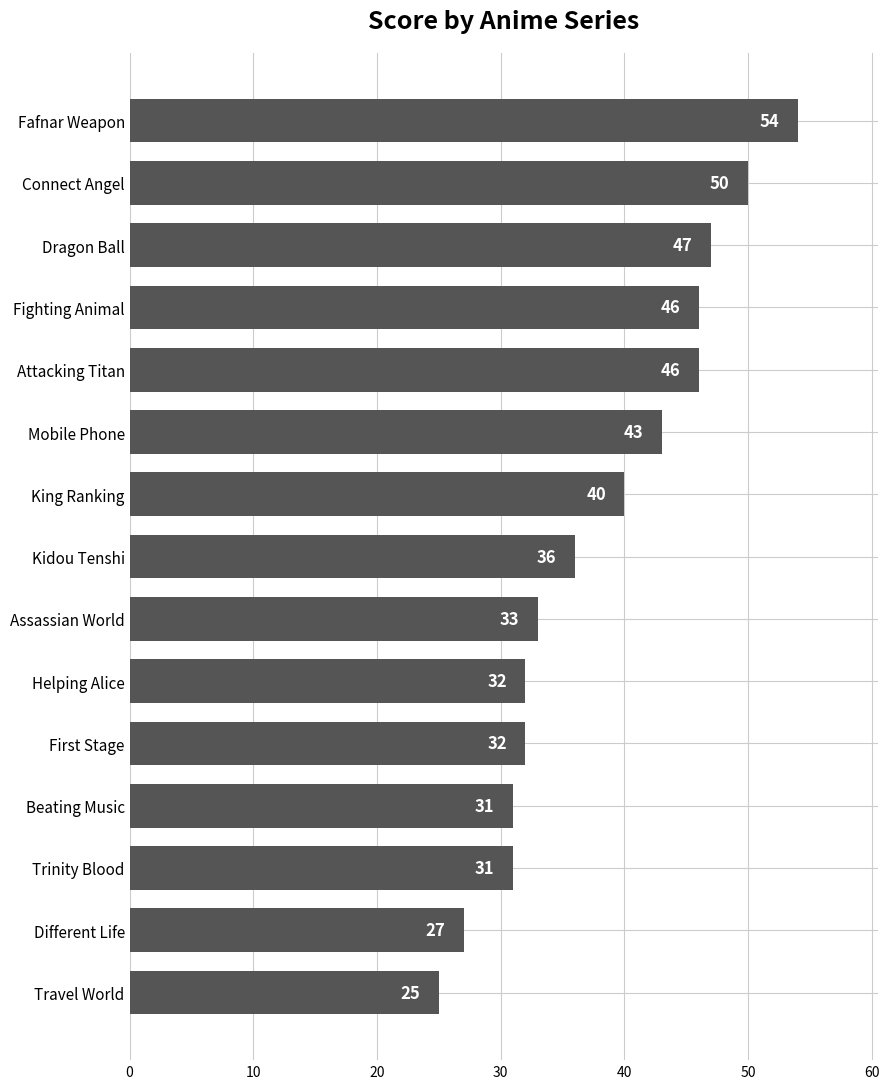

At which label is the value closest to 39?

King Ranking